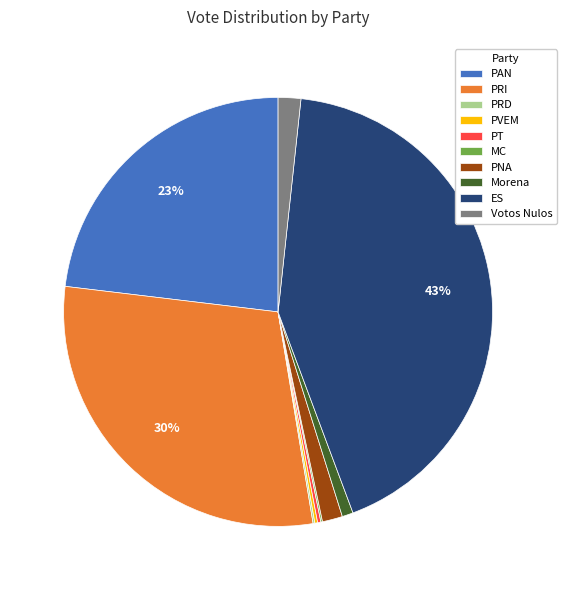

Which has a higher value, PNA or Morena?

PNA